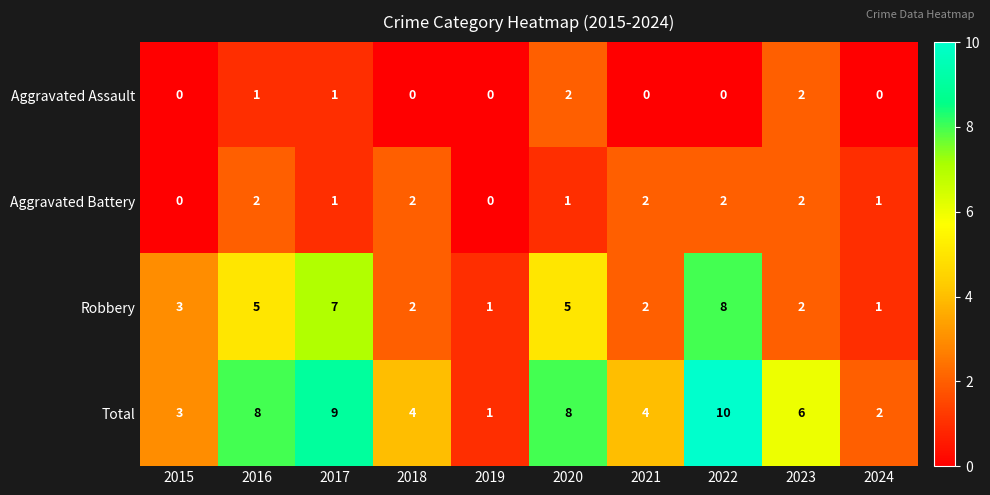

At which label is Robbery closest to 4?

2015